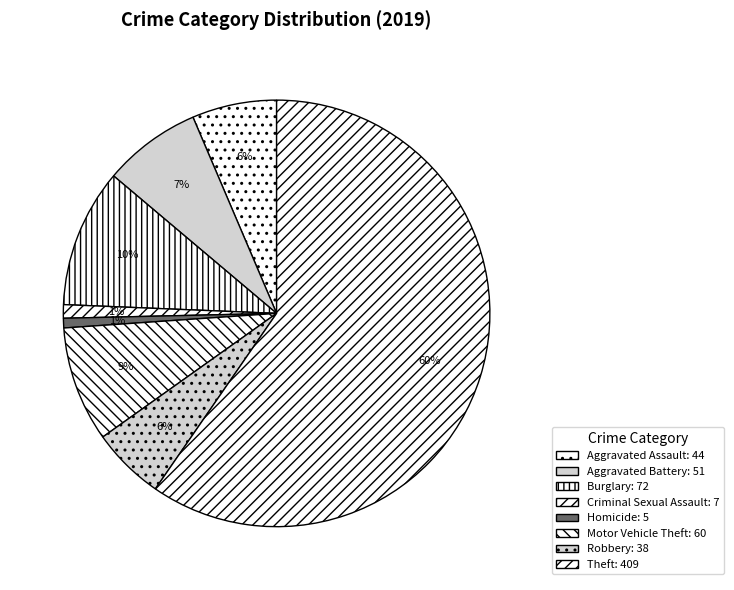

How many segments does this pie chart have?

8